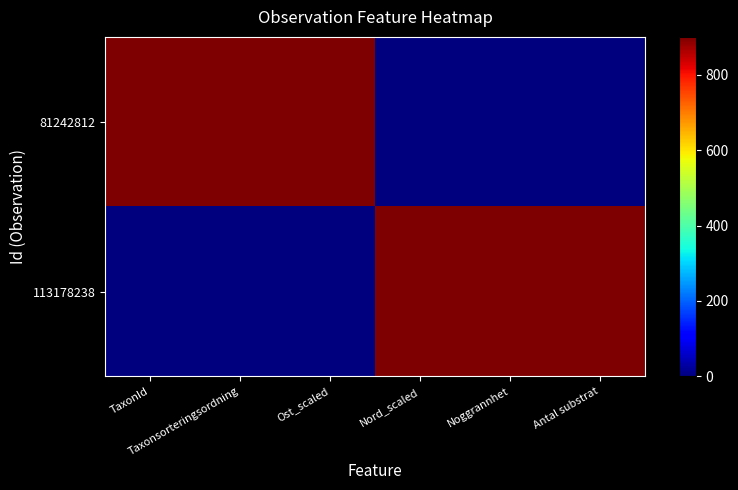

At which category does the chart reach its peak across all series?

TaxonId